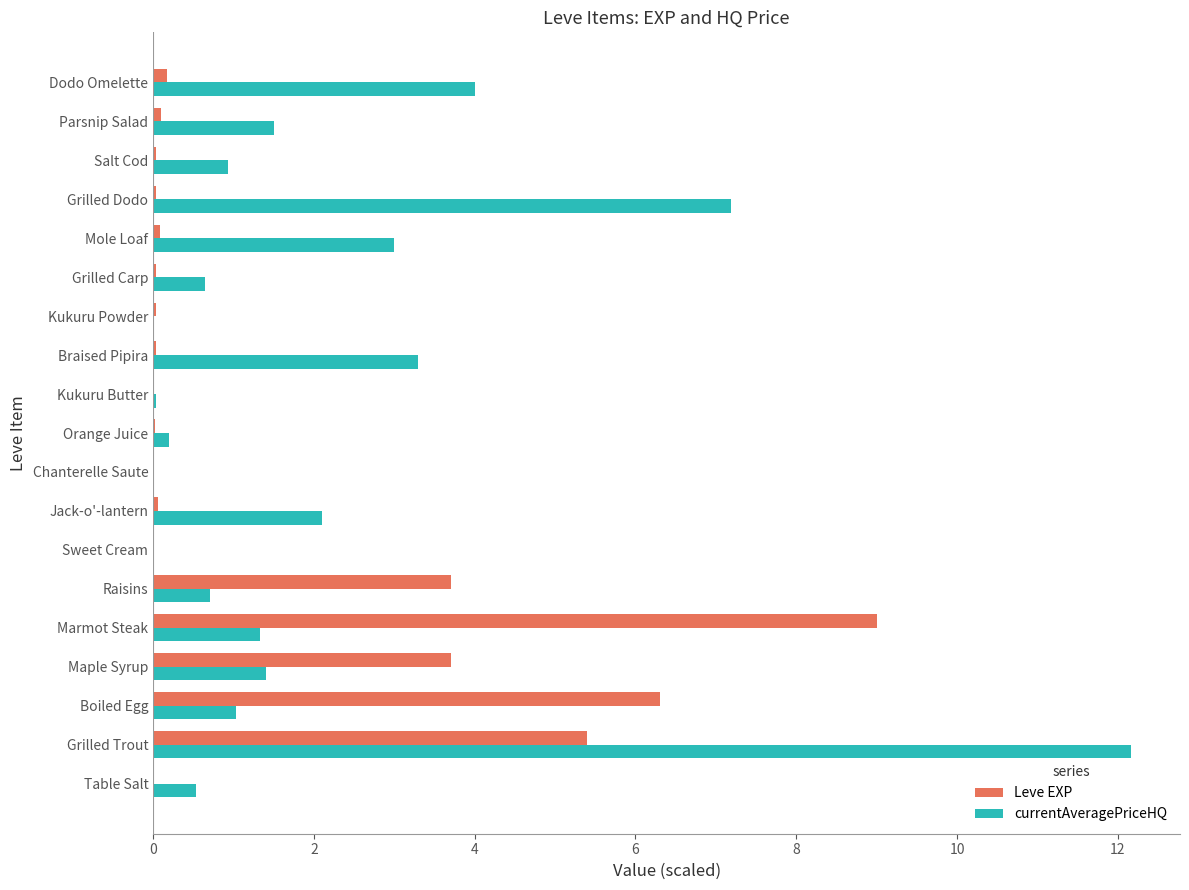

What is the sum of all Leve EXP values?

28.7